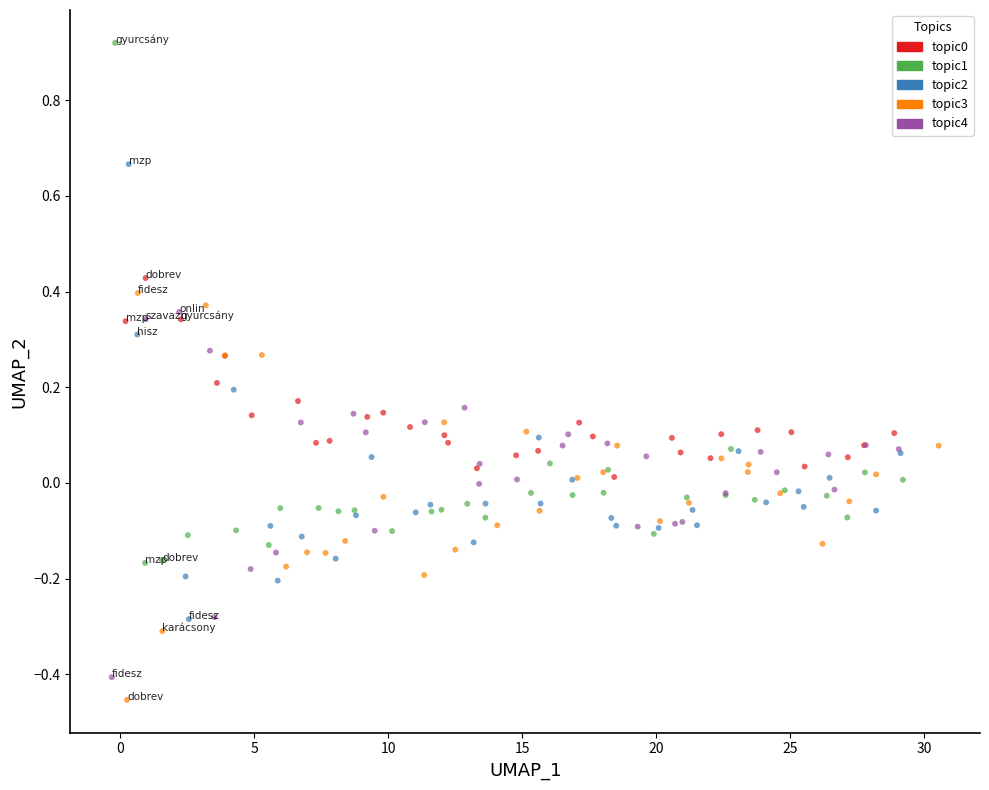

Which series reaches the maximum Y coordinate?

topic1